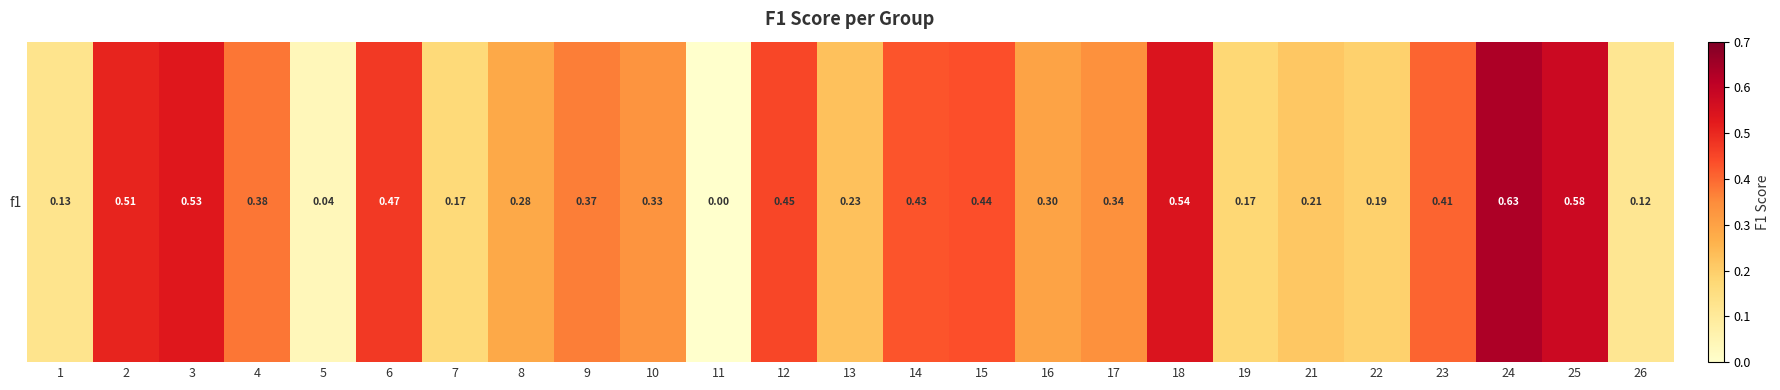

Reading left to right, what are all the values shown in this chart?

0.1	0.5	0.5	0.4	0.0	0.5	0.2	0.3	0.4	0.3	0.0	0.5	0.2	0.4	0.4	0.3	0.3	0.5	0.2	0.2	0.2	0.4	0.6	0.6	0.1